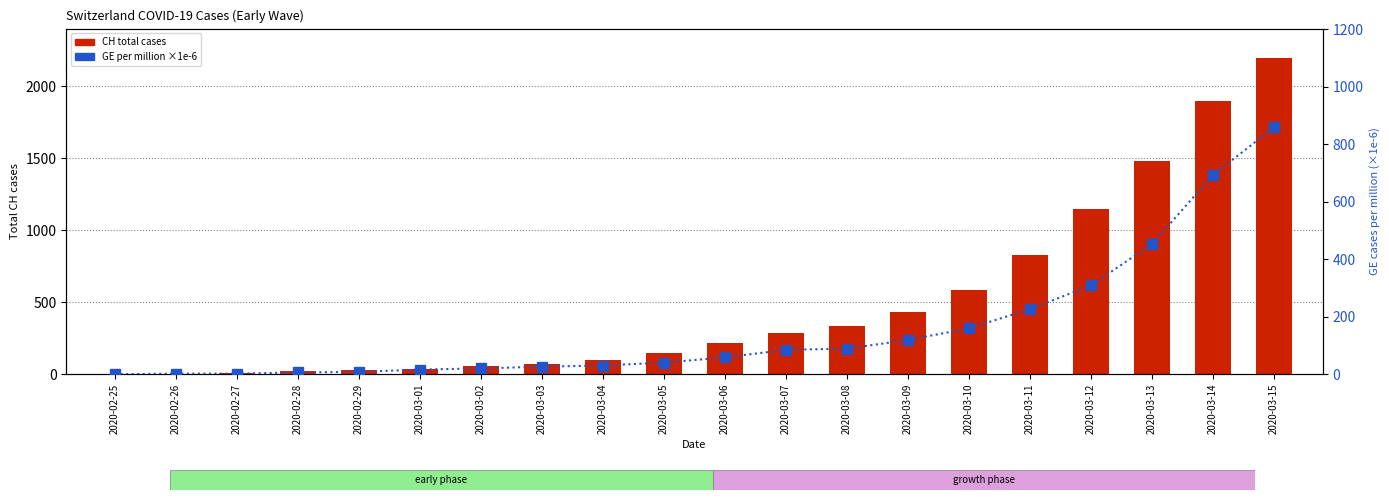

At how many categories does at least one series exceed 165?

10